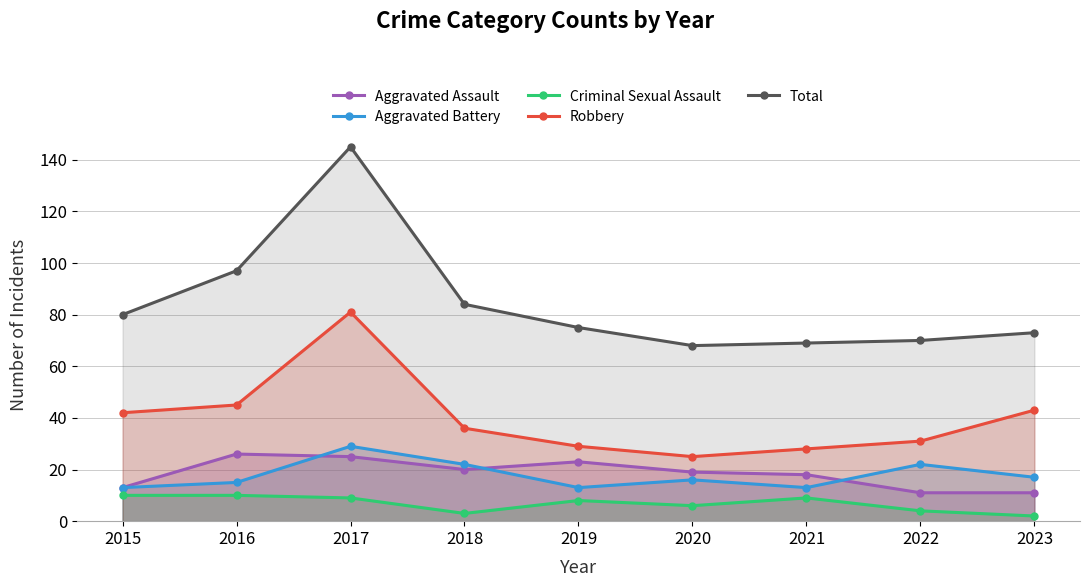

Where is the first local maximum for Criminal Sexual Assault?

2019